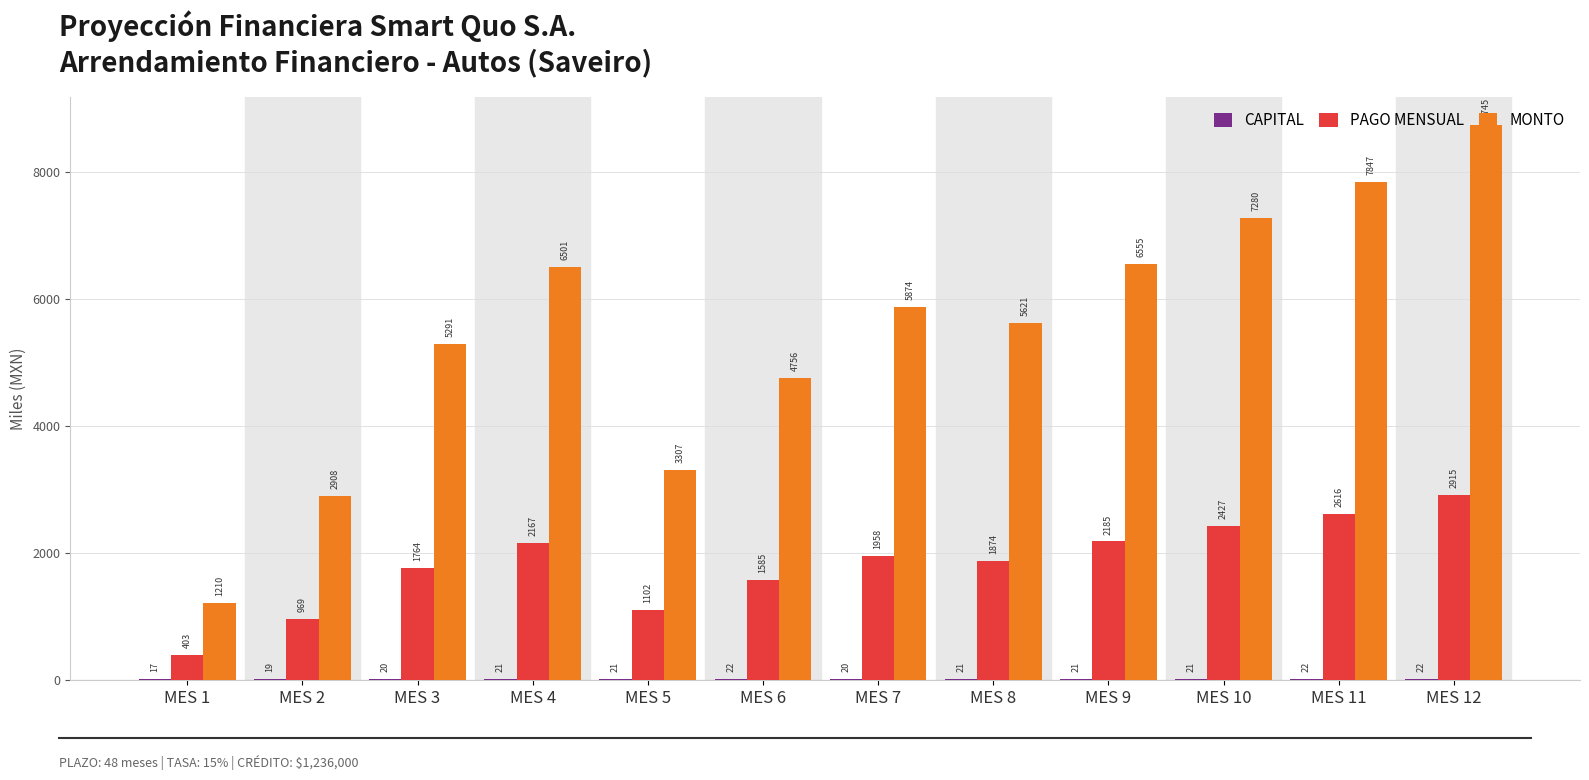

The PAGO MENSUAL series shows 2615.8 at MES 11. True or false?

True